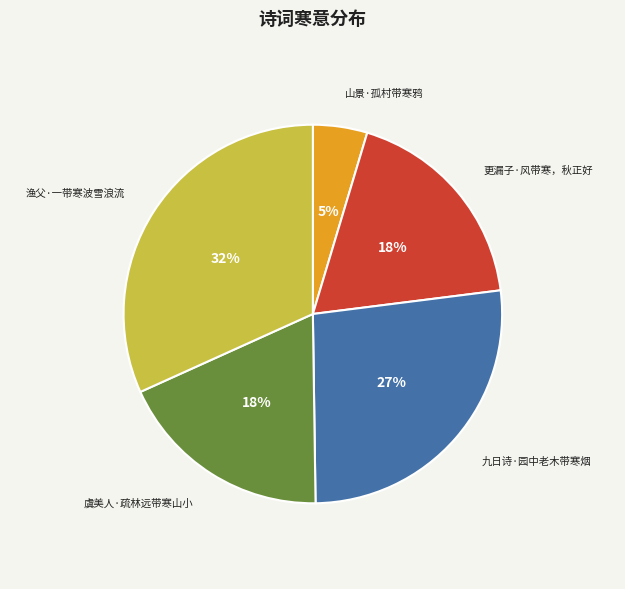

Is it true that 更漏子·风带寒，秋正好 is 10% of the pie?

False